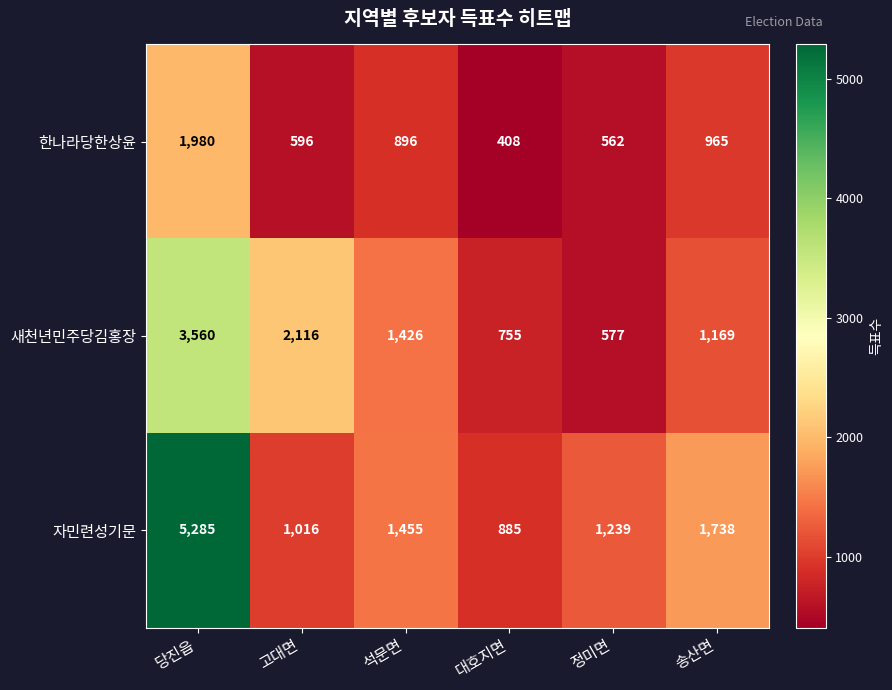

What is the difference between the maximum and minimum values in the 자민련성기문 series?

4400